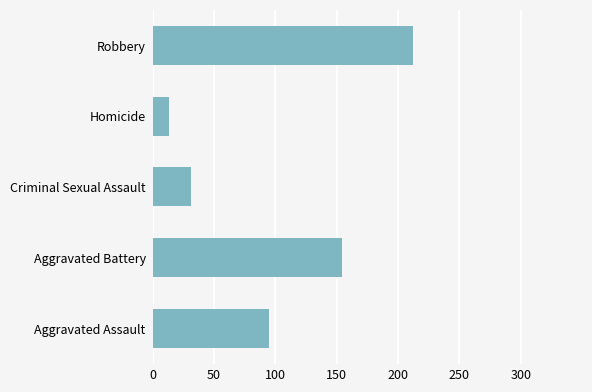

What is the average value?

101